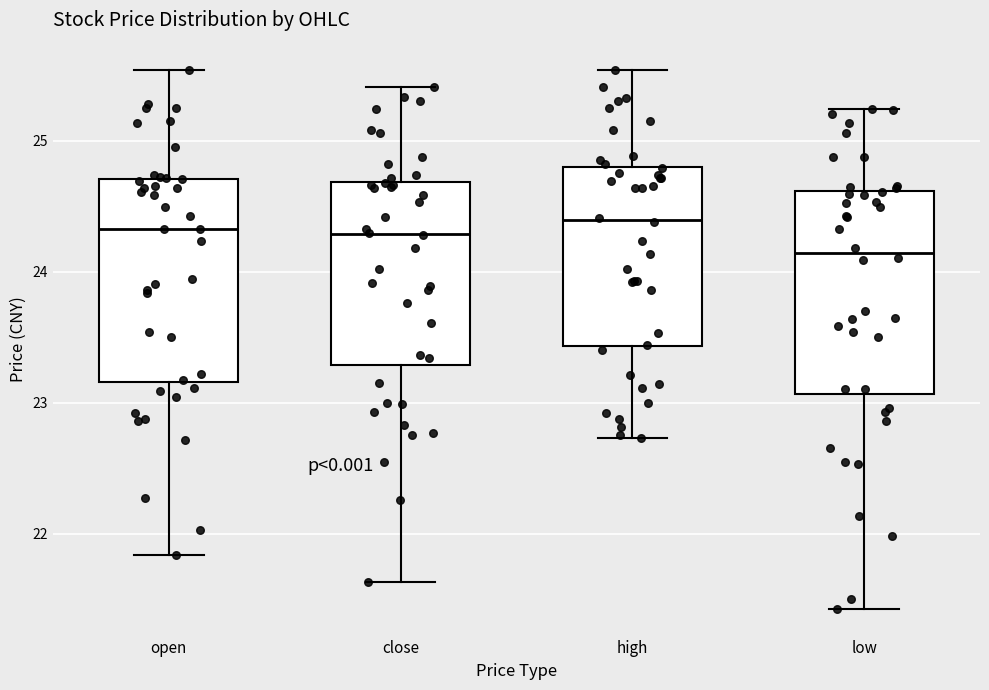

Where does the lower whisker of the box for low end on the y-axis? The values are not printed on the chart, so give them approximately, as read against the axis.

21.4